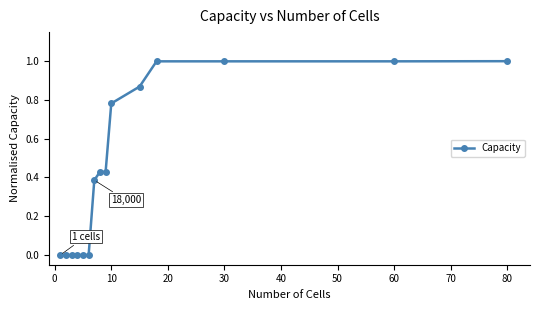

What is the average value?

0.5